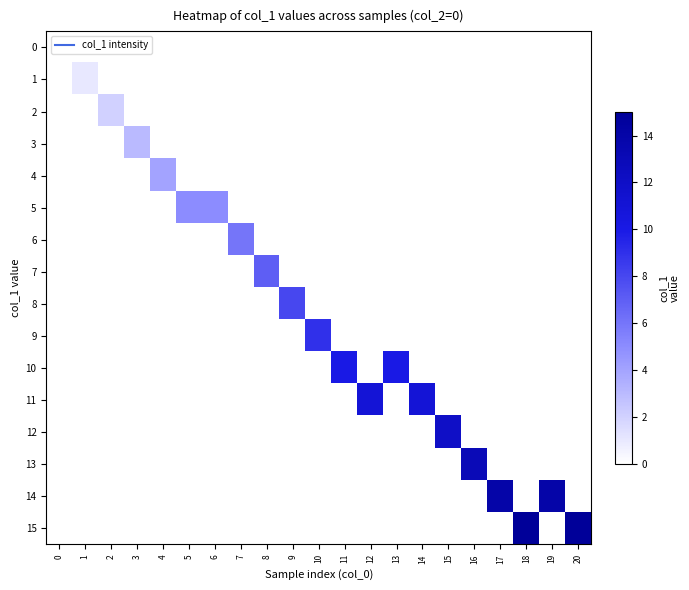

What is the spread (max minus min) of values at 9?

8